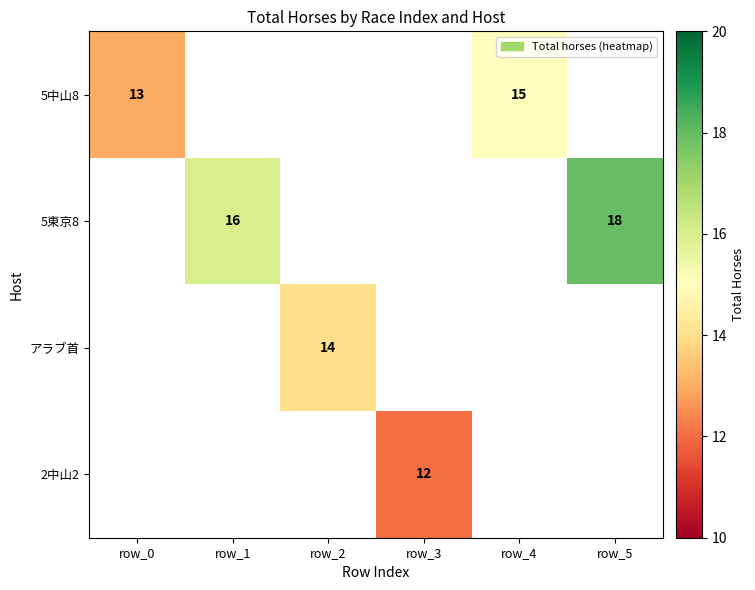

True or false: 5中山8 has a value of 3 at row_0.

False